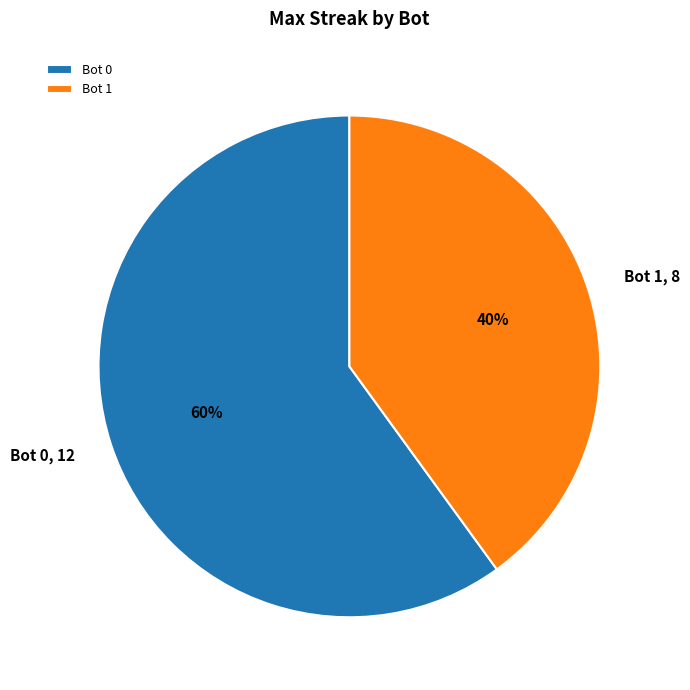

Is there any slice that represents more than half of the pie?

Yes